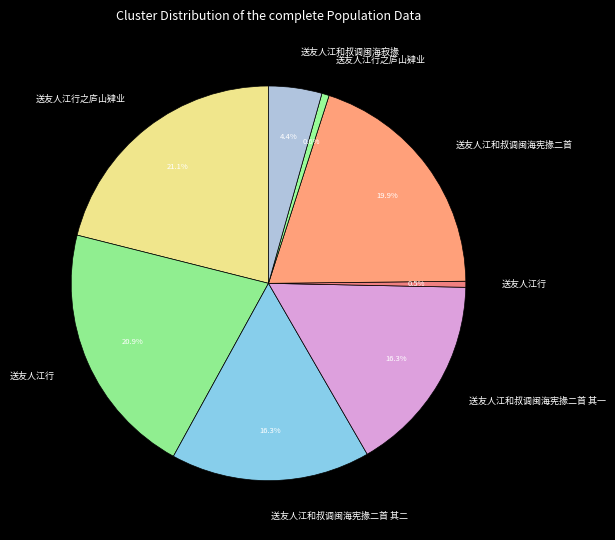

How many slices are in this pie chart?

8